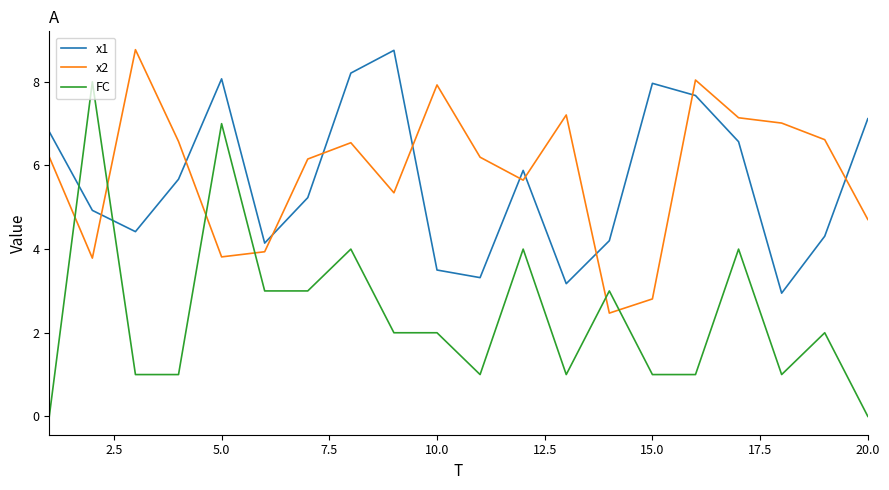

After their last crossing, which series has the higher values: x2 or FC?

x2